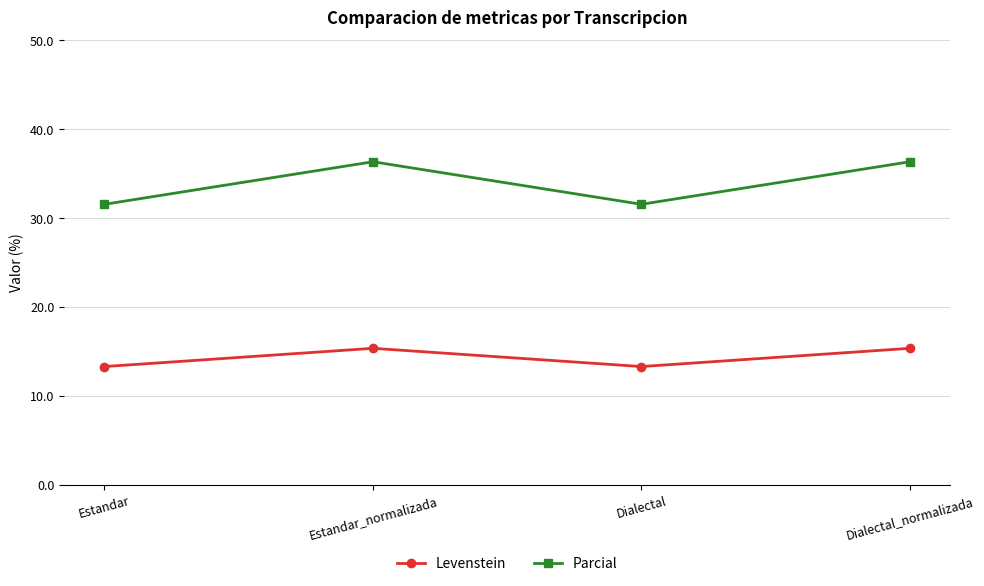

Is it true that Parcial equals 36.4 at Dialectal_normalizada?

True